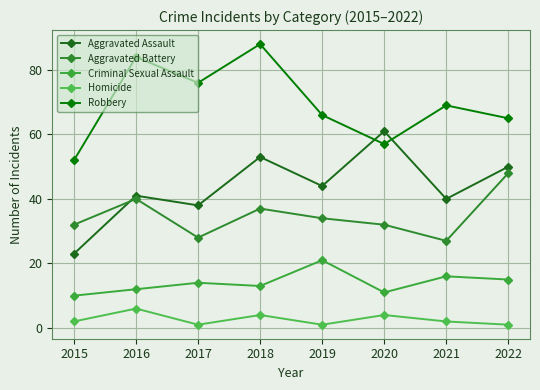

What is the sum of all Aggravated Assault values?

350